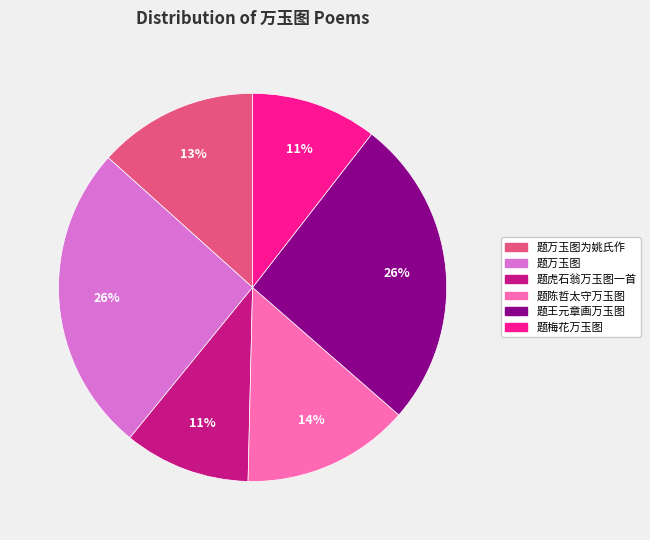

Does any single category account for the majority?

No